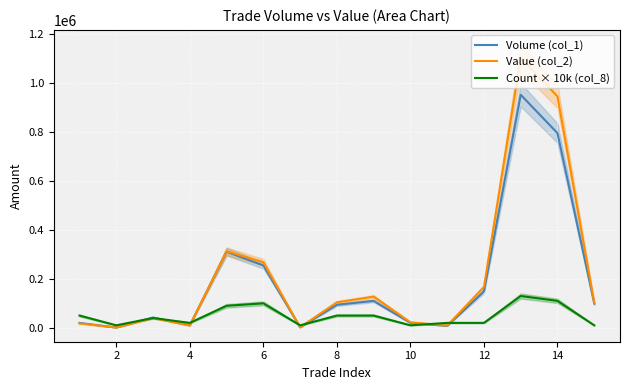

What is the average value of the Volume (col_1) series?

191333